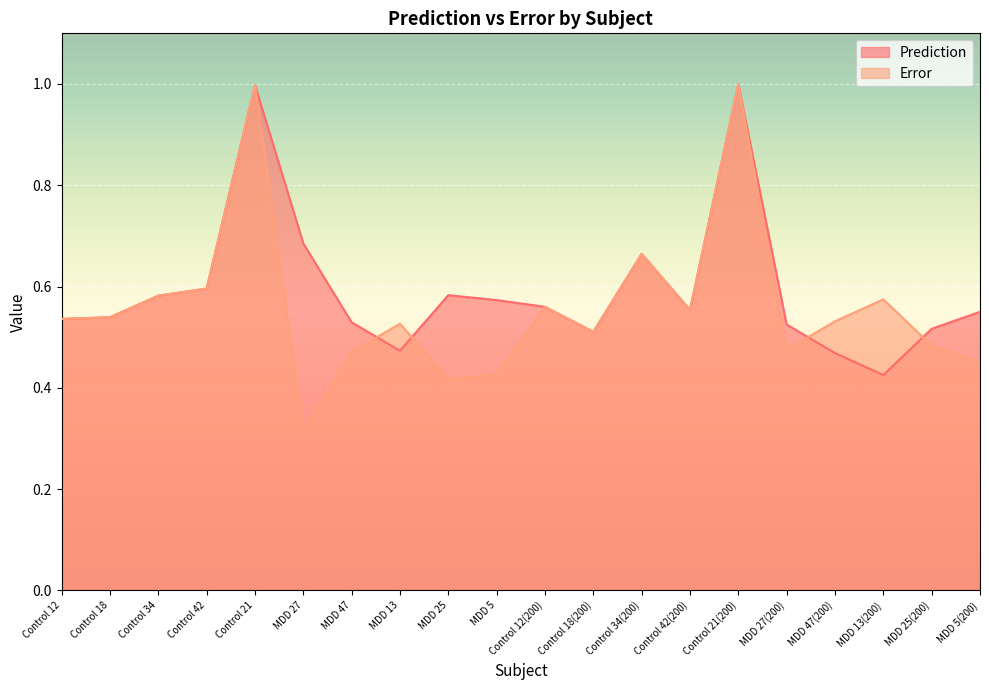

True or false: Error and Prediction cross at least once.

True